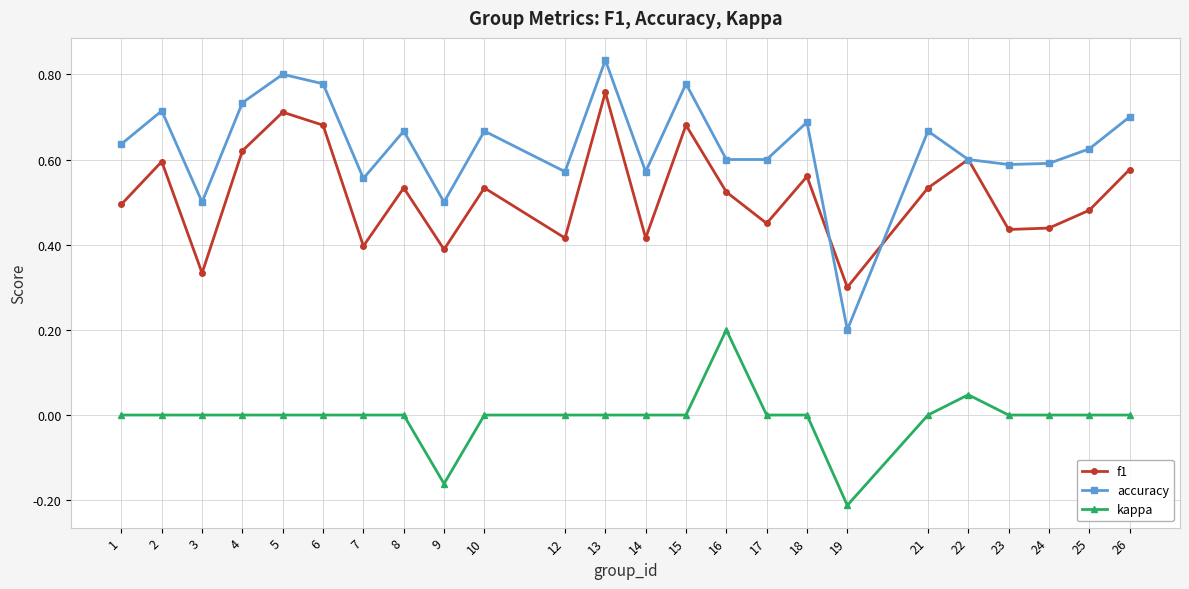

The value of accuracy at 8 is 0.7. True or false?

True